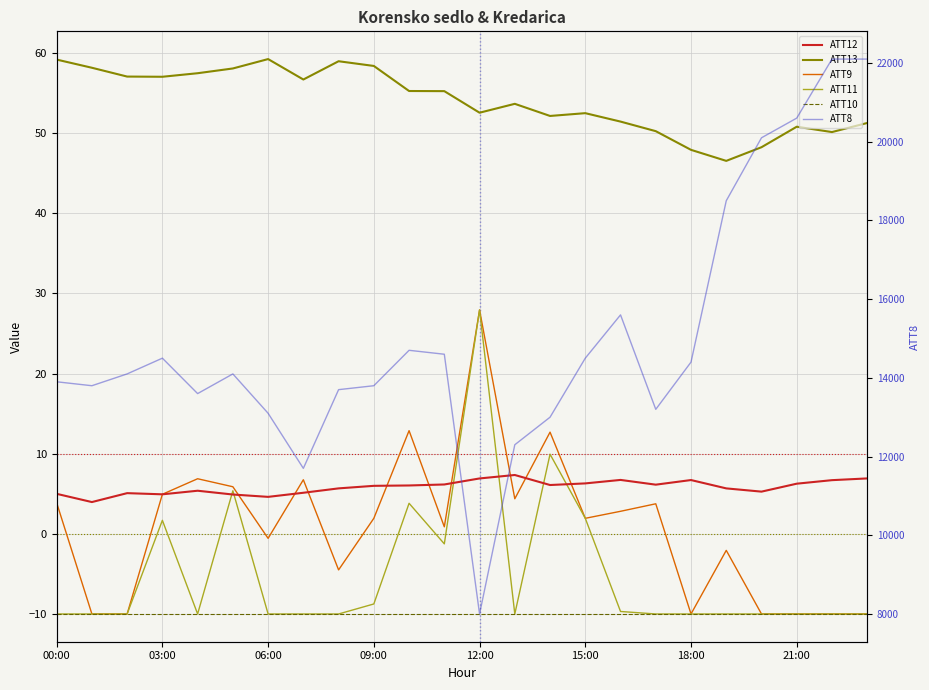

True or false: ATT11 has a value of -13.0 at 18:00.

False